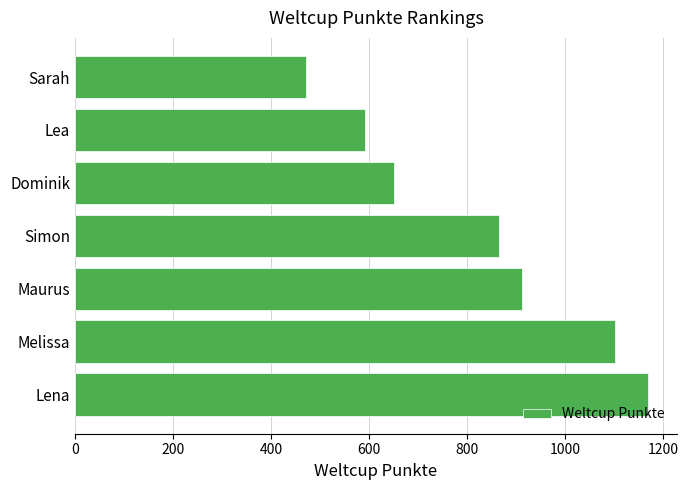

List the labels in order of value, smallest first.

Sarah, Lea, Dominik, Simon, Maurus, Melissa, Lena